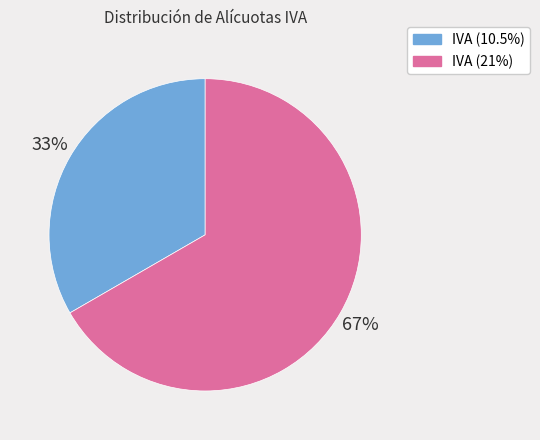

What is the largest slice in the pie chart?

IVA (21%)